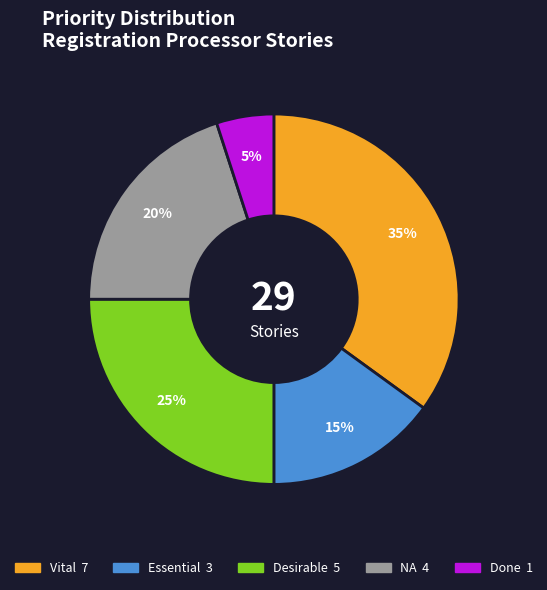

To the nearest percent, what percentage of the pie is NA?

20%